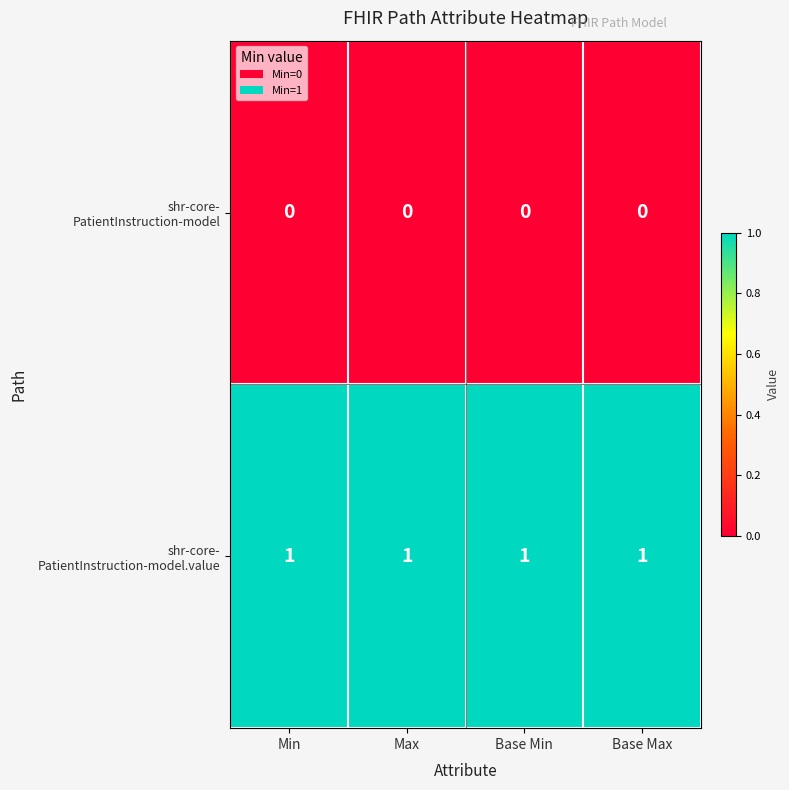

At how many categories does at least one series exceed 0?

4